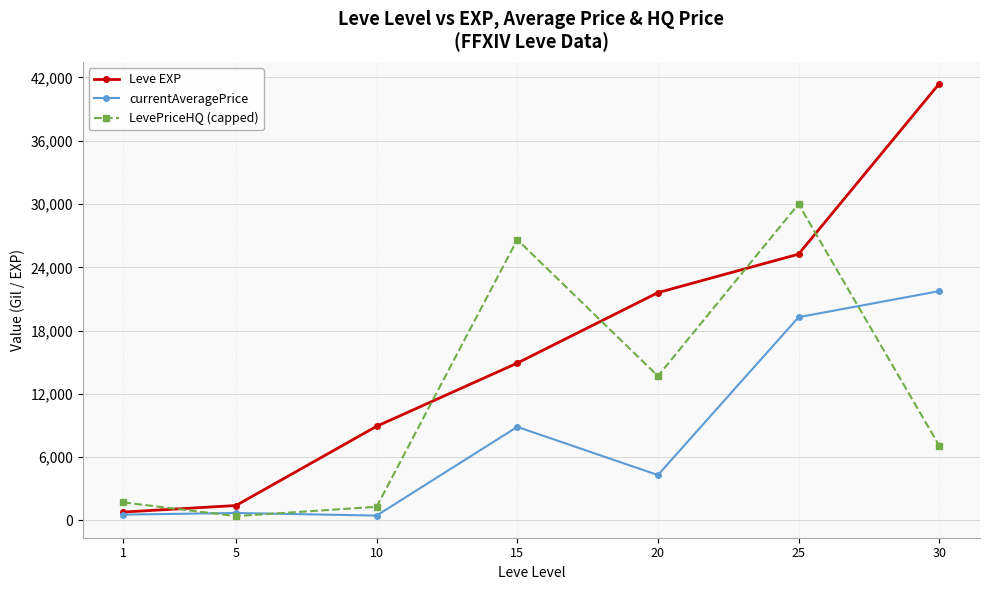

True or false: Leve EXP has a value of 25250 at 25.

True